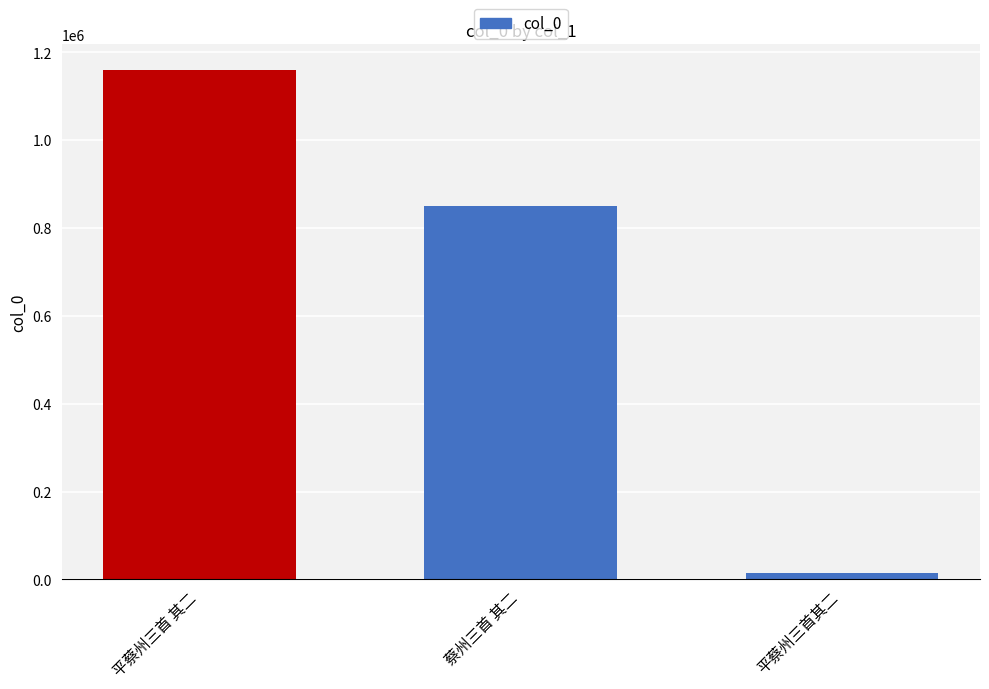

What value does the data have at 平蔡州三首其二?

14834